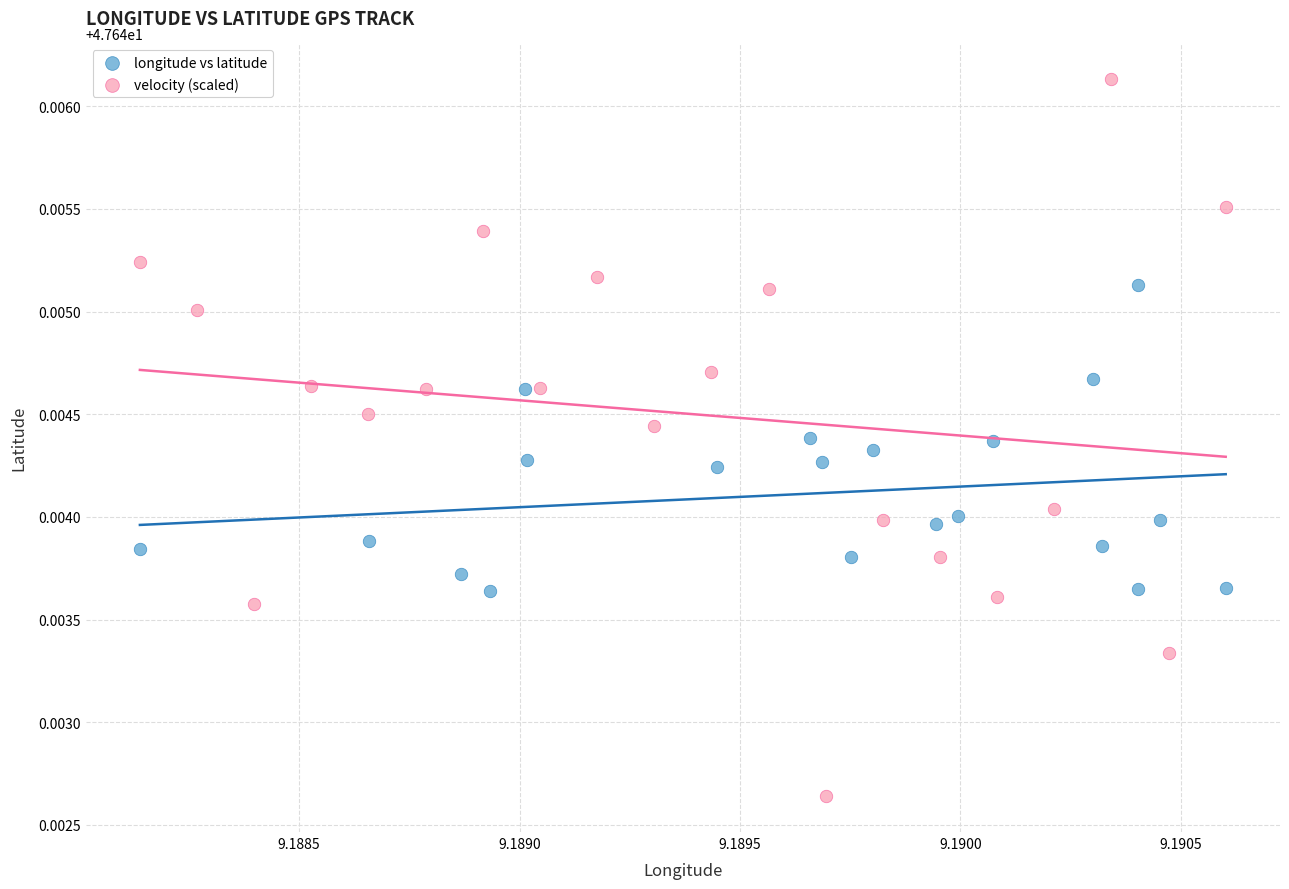

Which series has the largest Y range (max minus min)?

velocity (scaled)